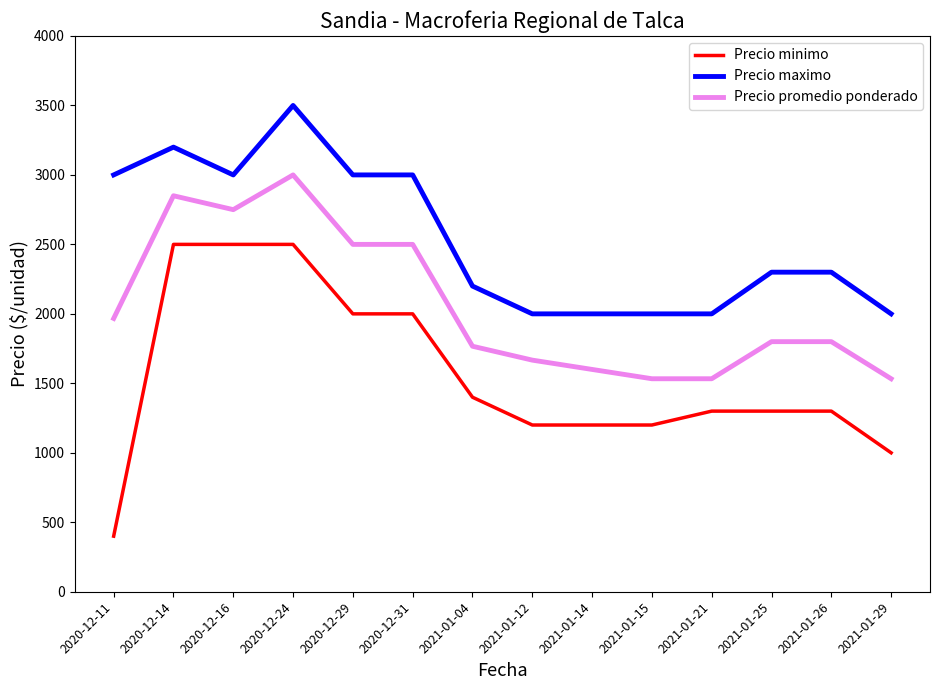

Does the chart have visible grid lines?

No